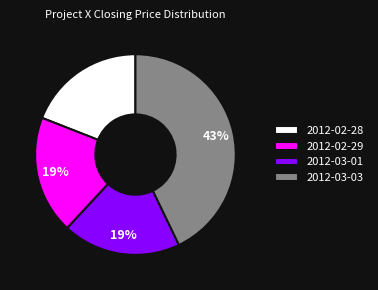

Which slice is the largest?

2012-03-03